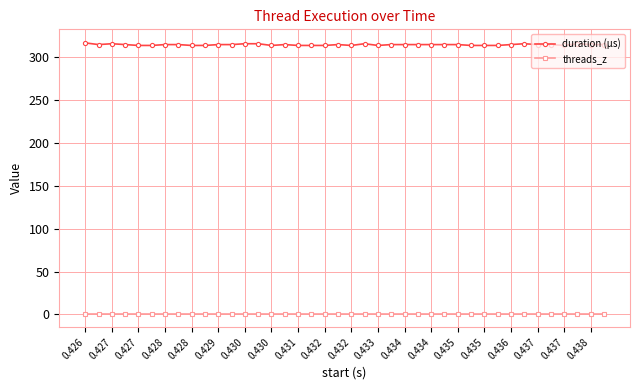

True or false: duration (µs) has more than 0 points higher than both neighbors.

True